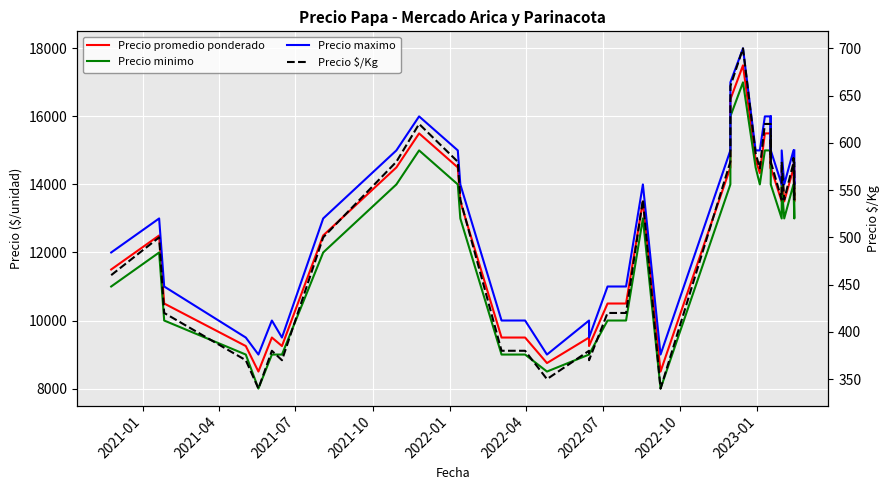

Reading left to right, extract all data points from this chart.

Precio promedio ponderado: 11500	12500	10500	9250	8500	9500	9250	12500	14500	15500	14500	13500	9500	9500	8750	9500	9250	10500	10500	13500	8500	14500	15400	16500	17500	14737	14333	15500	15500	14462	15182	14500	13500	14500	13500	14476	14600	13500	14500	14500
Precio minimo: 11000	12000	10000	9000	8000	9000	9000	12000	14000	15000	14000	13000	9000	9000	8500	9000	9000	10000	10000	13000	8000	14000	15000	16000	17000	14500	14000	15000	15000	14000	14000	14000	13000	14000	13000	14000	14000	13000	14000	14000
Precio maximo: 12000	13000	11000	9500	9000	10000	9500	13000	15000	16000	15000	14000	10000	10000	9000	10000	9500	11000	11000	14000	9000	15000	16000	17000	18000	15000	15000	16000	16000	15000	16000	15000	14000	15000	14000	15000	15000	14000	15000	15000
Precio $/Kg: 460	500	420	370	340	380	370	500	580	620	580	540	380	380	350	380	370	420	420	540	340	580	616	660	700	589	573	620	620	578	607	580	540	580	540	579	584	540	580	580